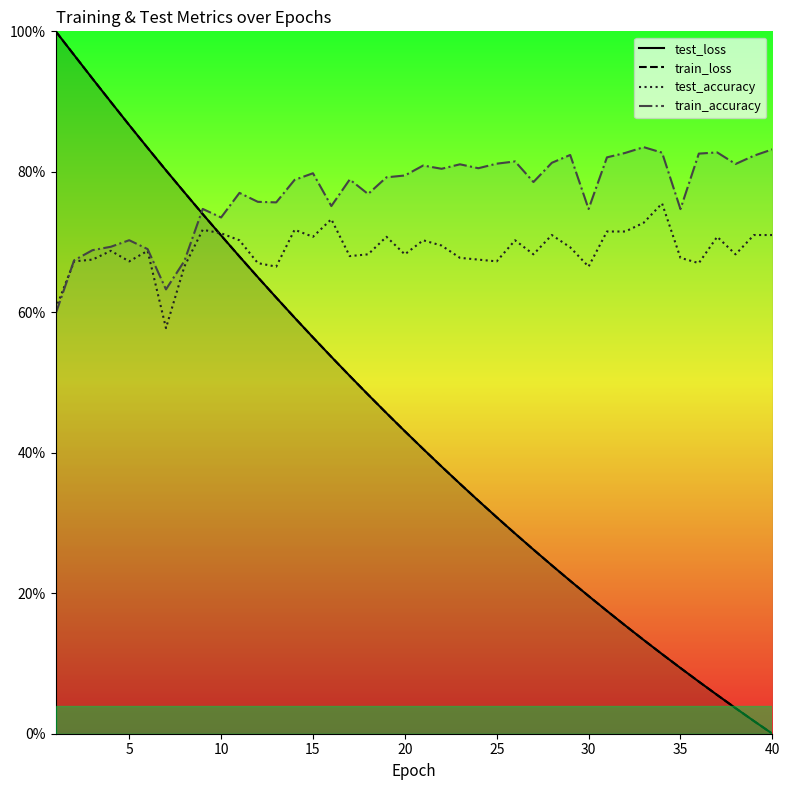

True or false: train_loss and test_loss intersect in this chart.

False